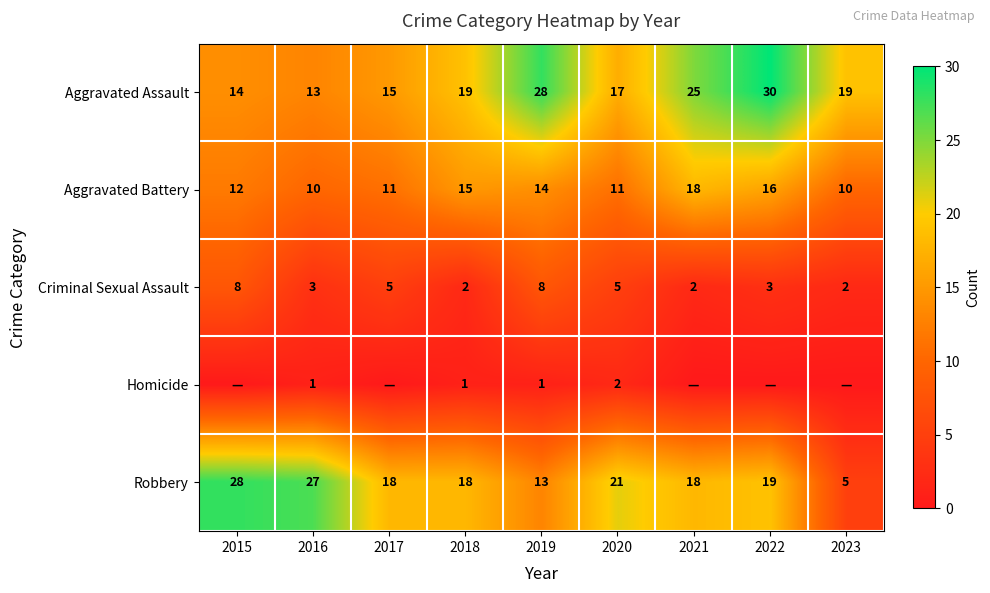

The value of Criminal Sexual Assault at 2021 is 1. True or false?

False